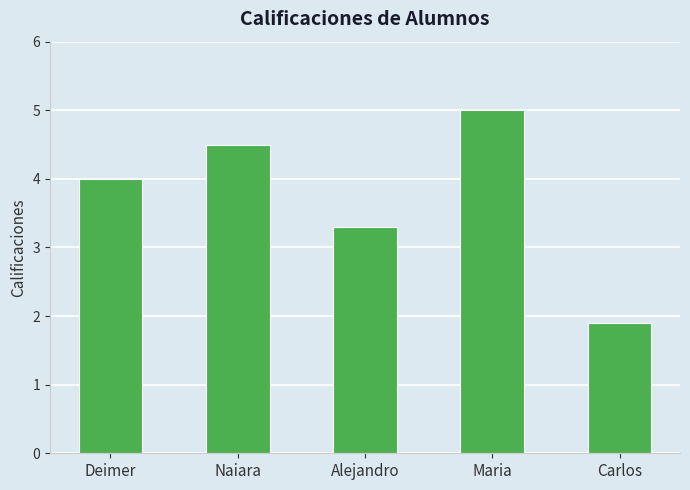

Rank the categories by value from highest to lowest.

Maria, Naiara, Deimer, Alejandro, Carlos